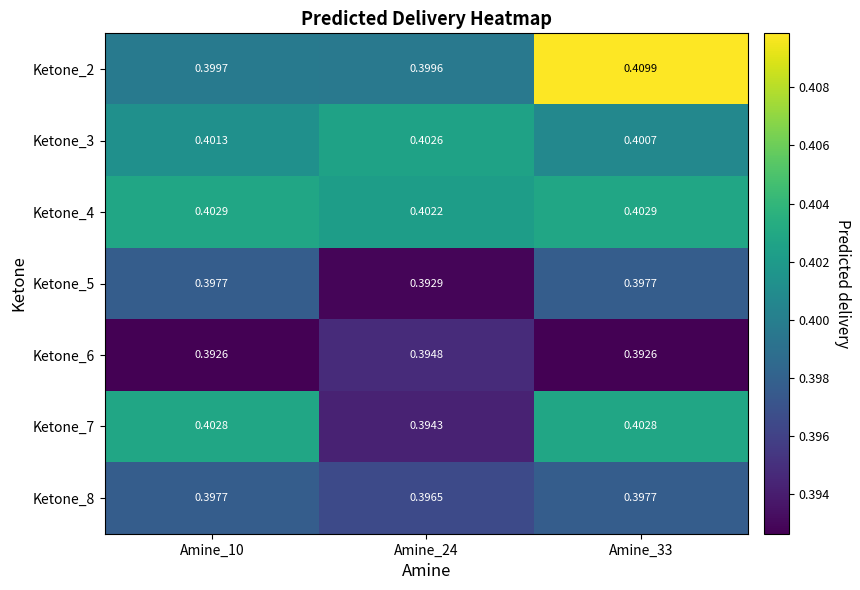

Is the value of Ketone_3 at Amine_33 greater than the value of Ketone_2 at Amine_33?

No